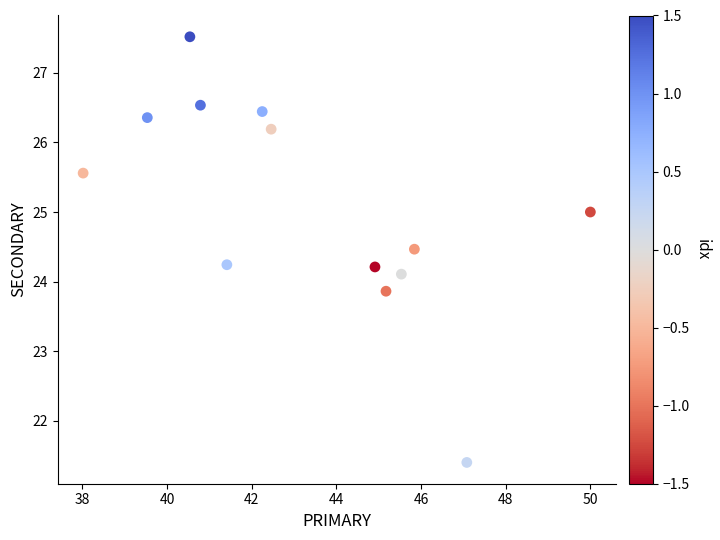

What is the range of Y values (max minus min)?

6.1